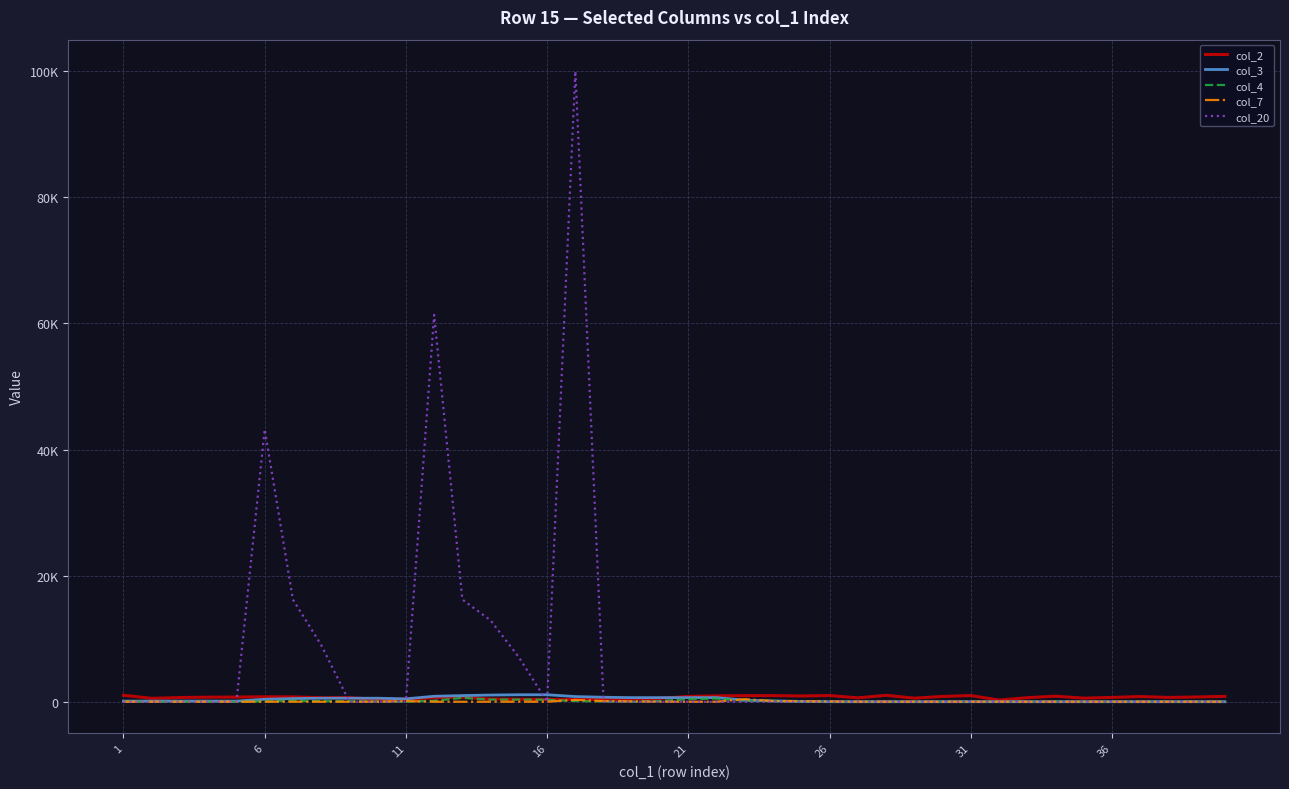

Does the chart have visible grid lines?

Yes